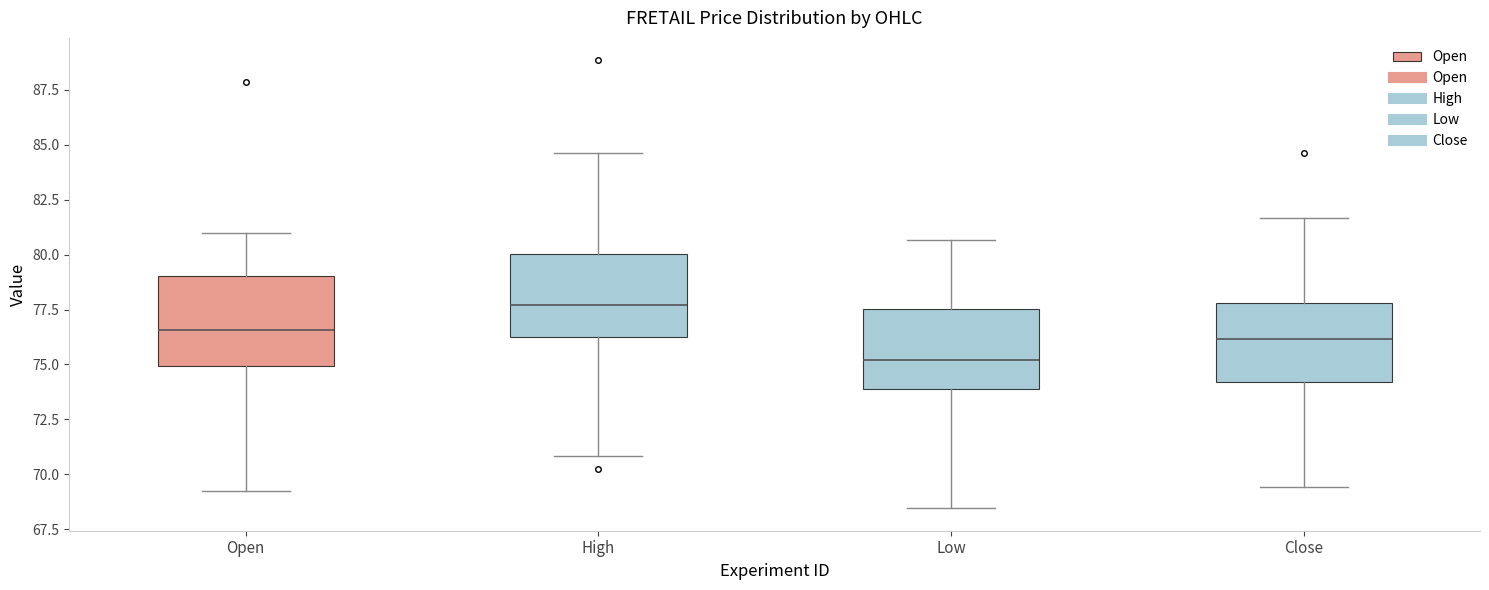

Where does the lower whisker of the box for High end on the y-axis? The values are not printed on the chart, so give them approximately, as read against the axis.

71.0